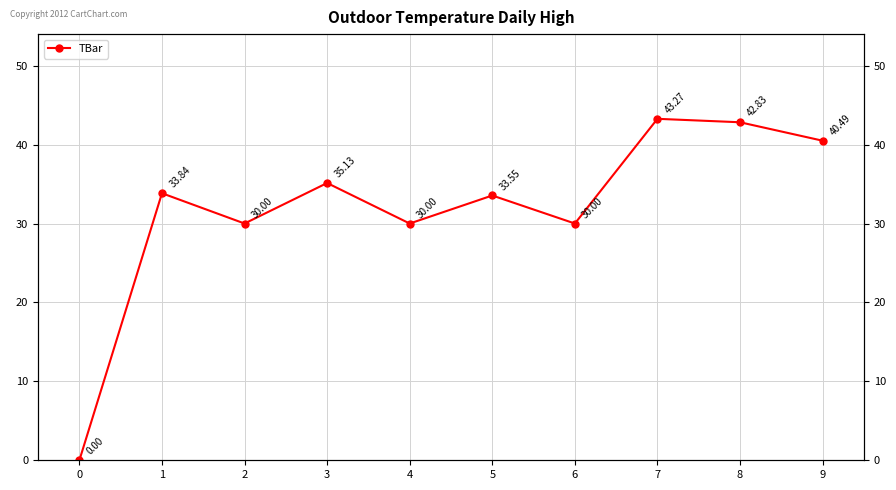

How many lines are shown in the chart?

1